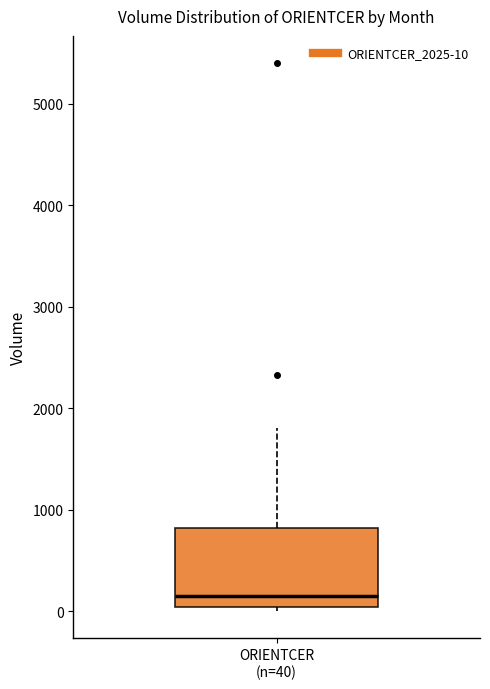

Transcribe this box plot: give where the median line is, the range the box spans, and where the two whiskers end, as read against the y-axis. The values are not printed on the chart, so give them approximately, as read against the axis.

median 200, box 0 to 800, whiskers 0 (just below the box's lower edge) to 1800